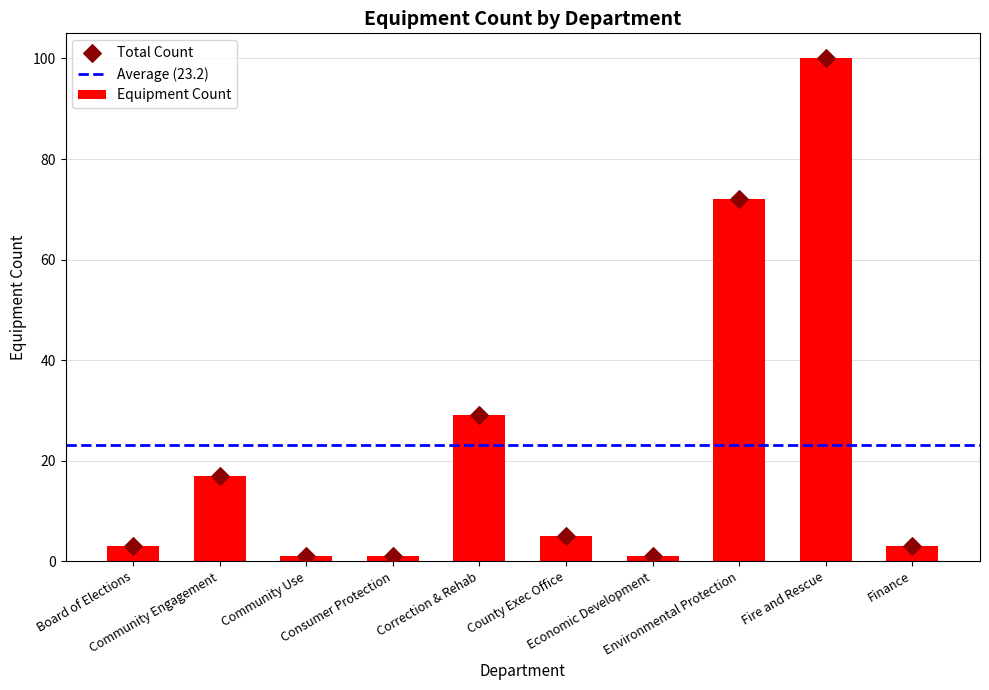

Which has a higher value, Environmental Protection or Economic Development?

Economic Development